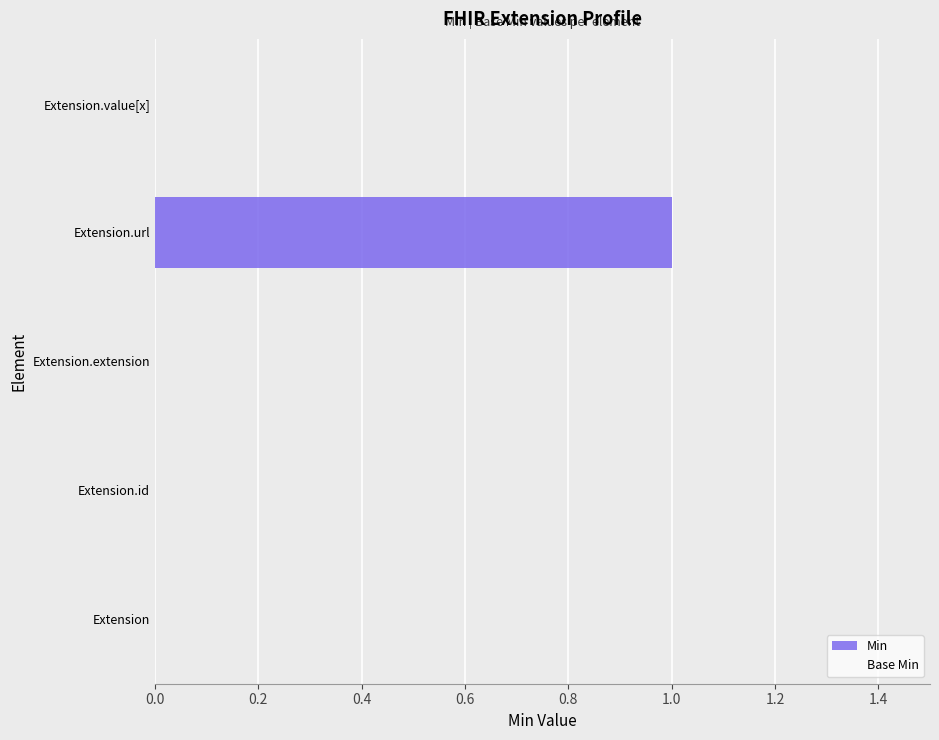

At which category does the chart reach its peak across all series?

Extension.url